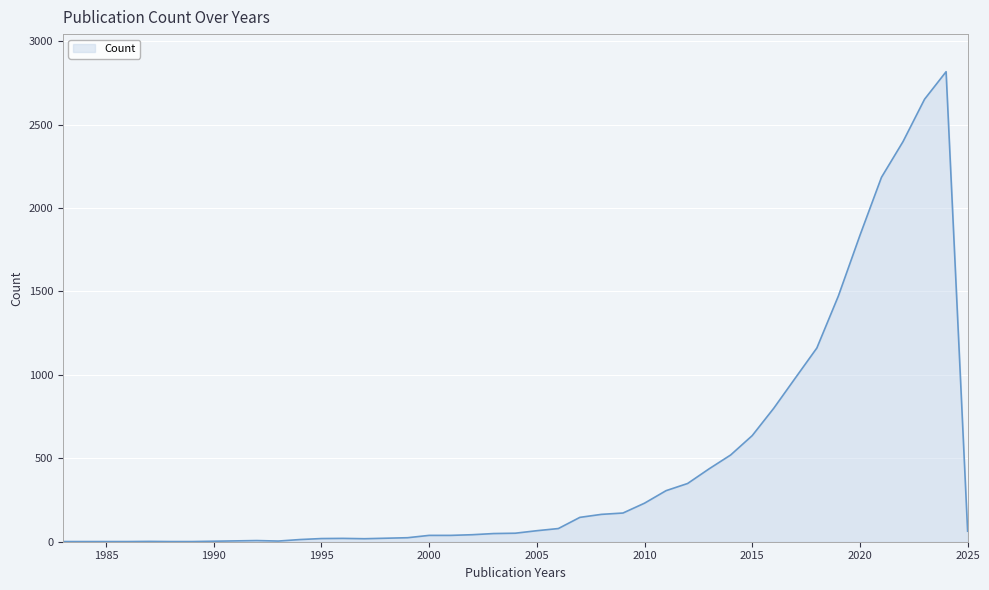

What is the maximum value shown in the chart?

2817